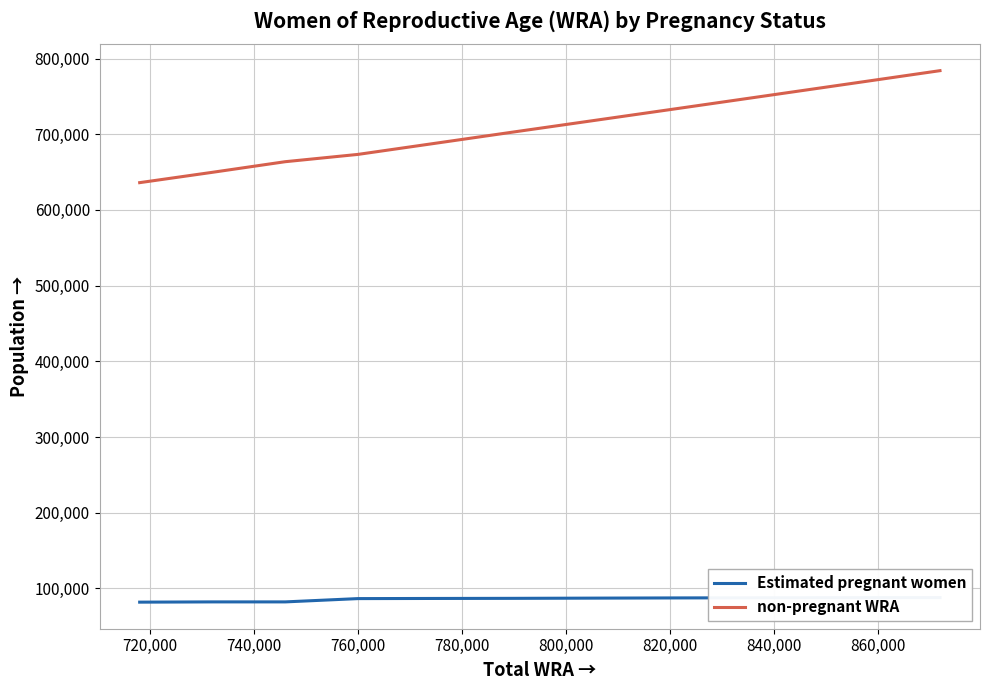

What is the sum of all Estimated pregnant women values?

945099.7